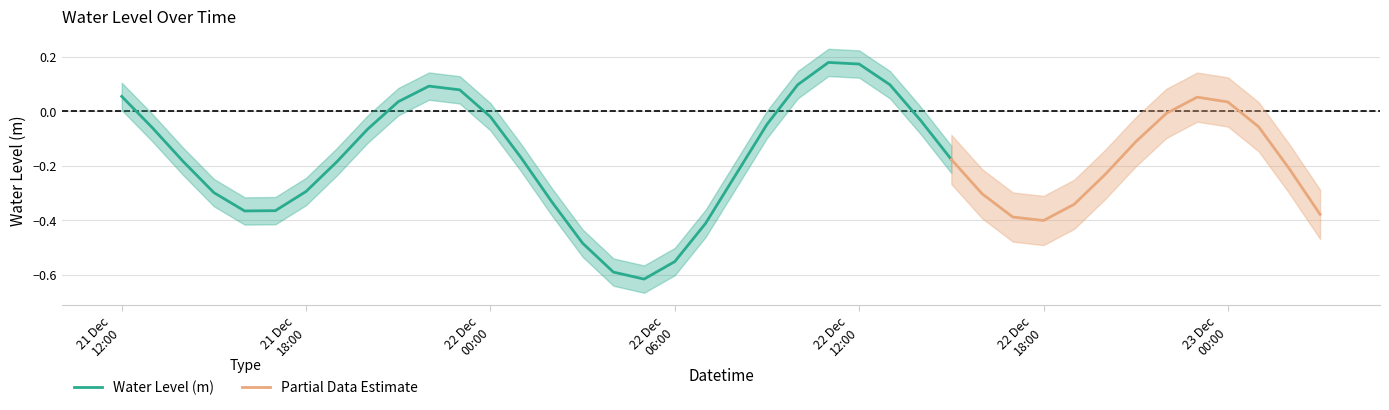

The value at 2023-12-22 18:00:00 is -0.4. True or false?

True